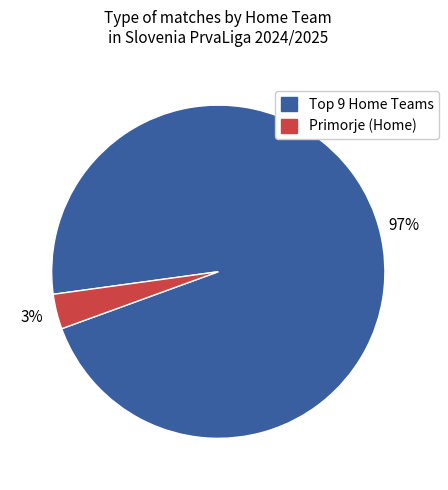

Which category accounts for the majority?

Top 9 Home Teams